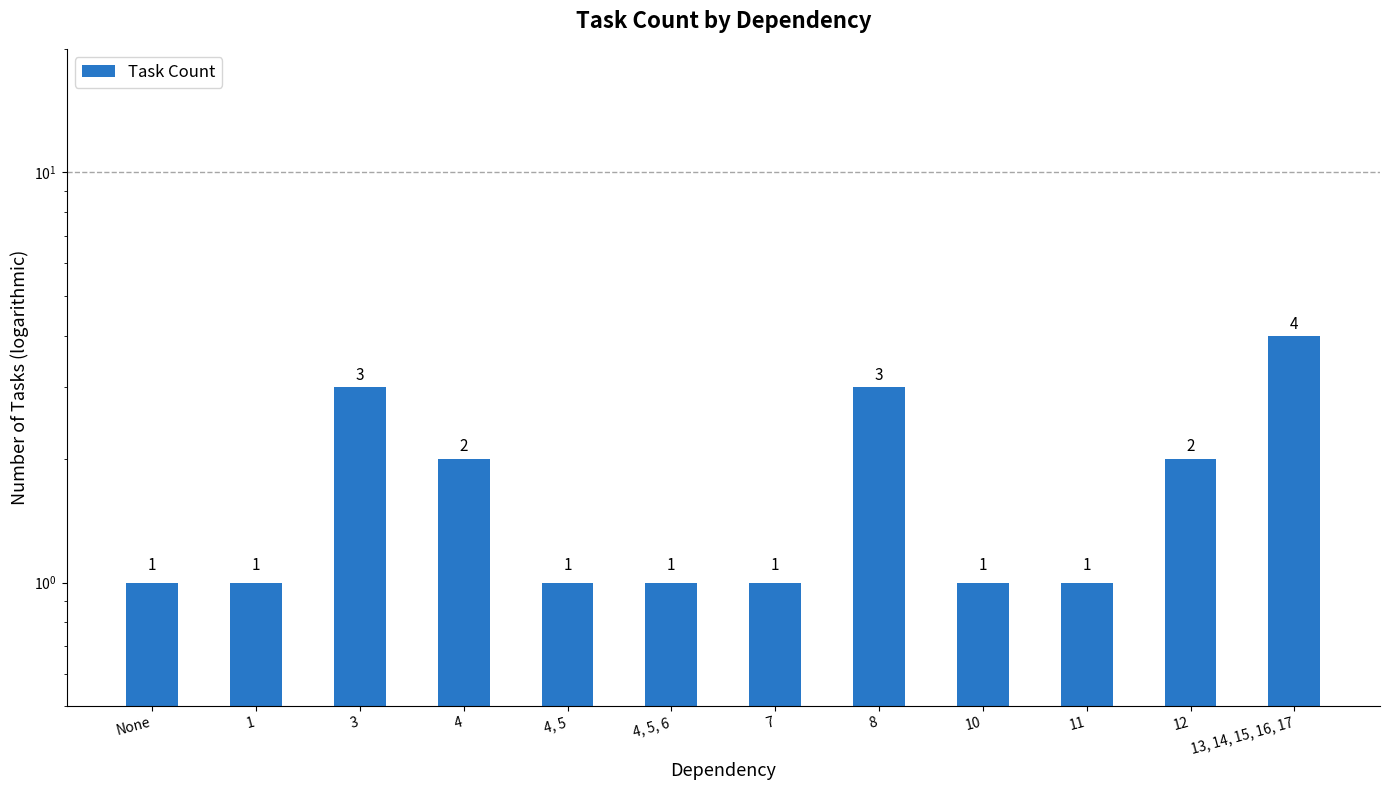

What value does the data have at 7?

1